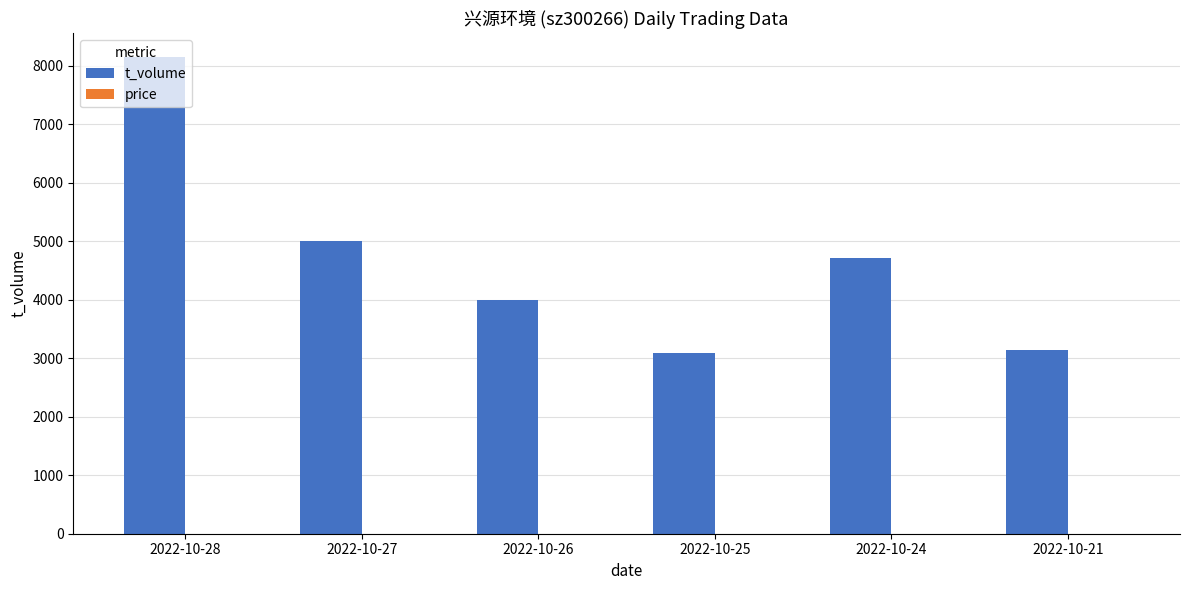

At which category is the sum across all series the highest?

2022-10-28